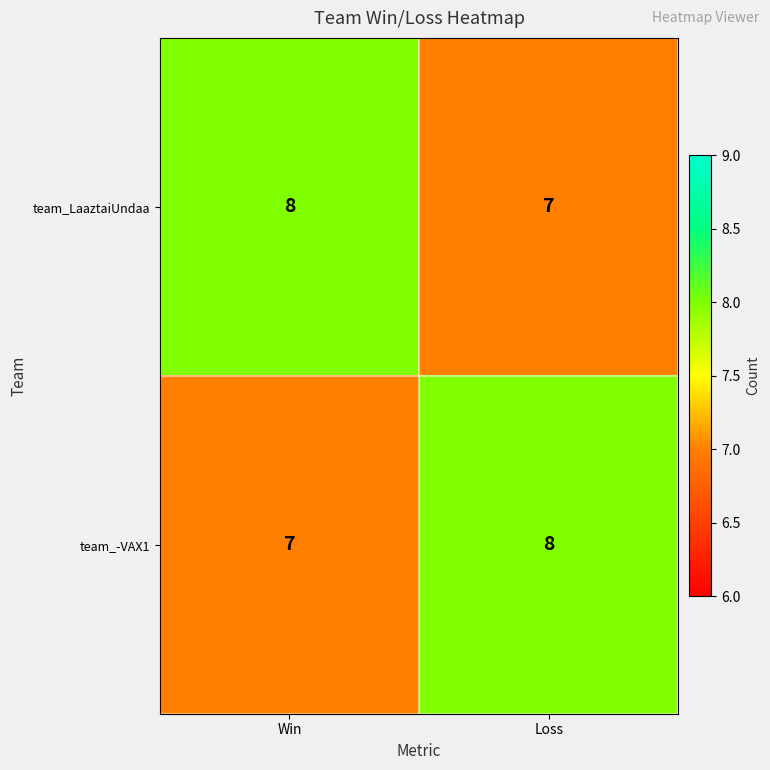

What is the total value across all series at Win?

15